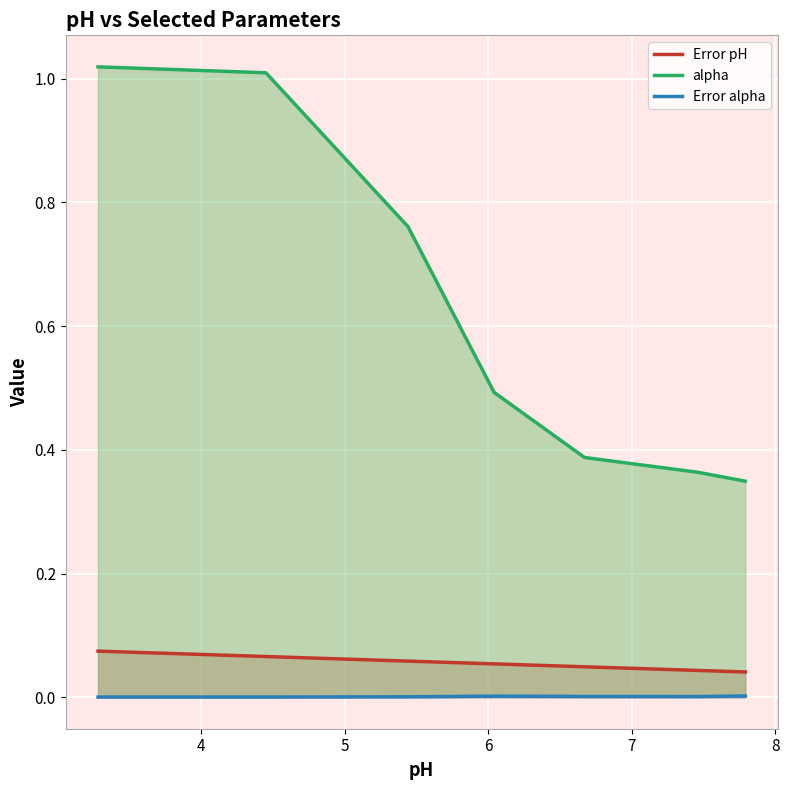

Rank the series by their maximum value, from highest to lowest.

alpha, Error pH, Error alpha